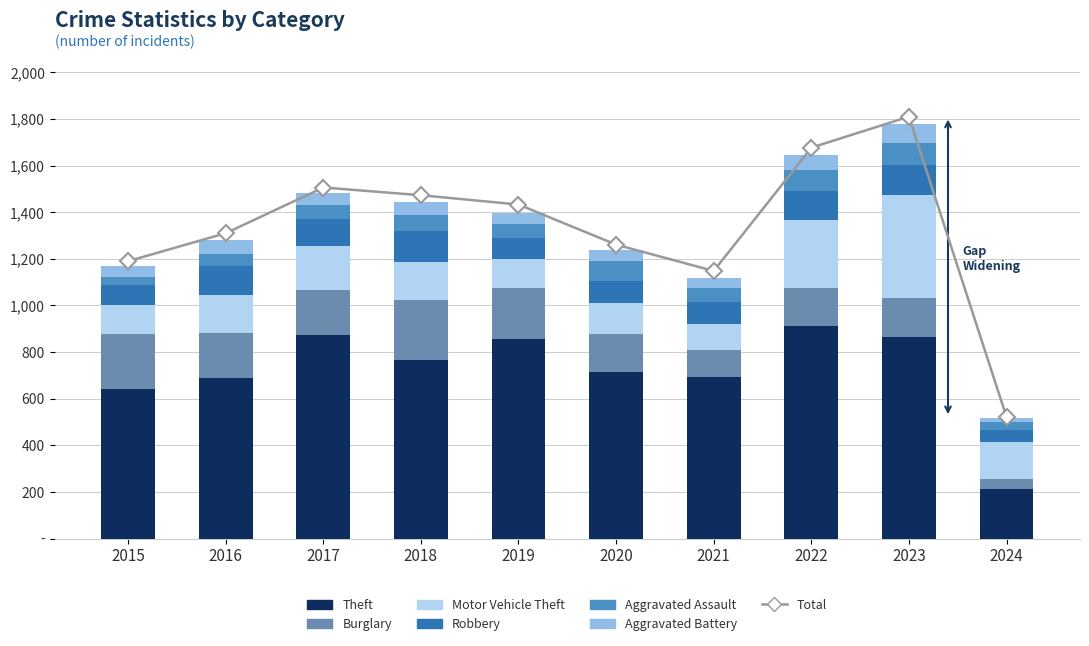

Reading left to right, list all the values displayed in this chart.

Theft: 2015=641	2016=689	2017=873	2018=767	2019=855	2020=713	2021=691	2022=912	2023=864	2024=214
Burglary: 2015=236	2016=194	2017=192	2018=257	2019=221	2020=163	2021=117	2022=163	2023=168	2024=40
Motor Vehicle Theft: 2015=125	2016=163	2017=191	2018=164	2019=125	2020=134	2021=113	2022=291	2023=443	2024=162
Robbery: 2015=87	2016=123	2017=115	2018=130	2019=89	2020=94	2021=95	2022=125	2023=128	2024=50
Aggravated Assault: 2015=31	2016=50	2017=59	2018=72	2019=61	2020=87	2021=58	2022=89	2023=93	2024=33
Aggravated Battery: 2015=50	2016=60	2017=54	2018=52	2019=45	2020=48	2021=43	2022=66	2023=83	2024=17